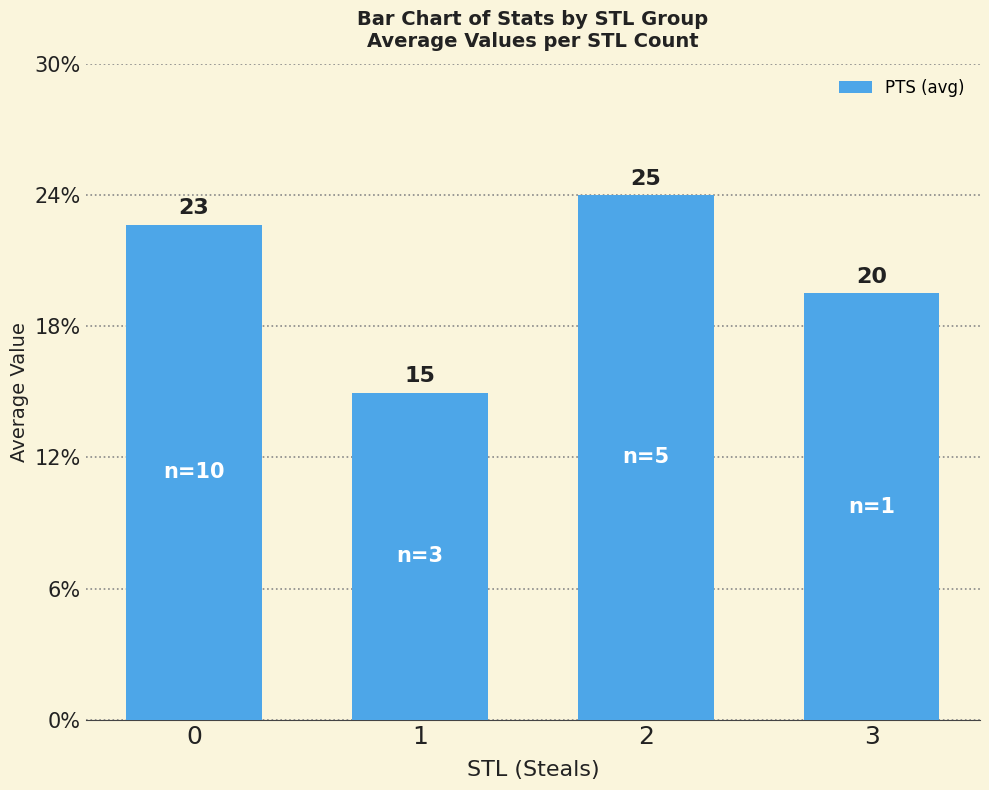

Does the chart contain any negative values?

No